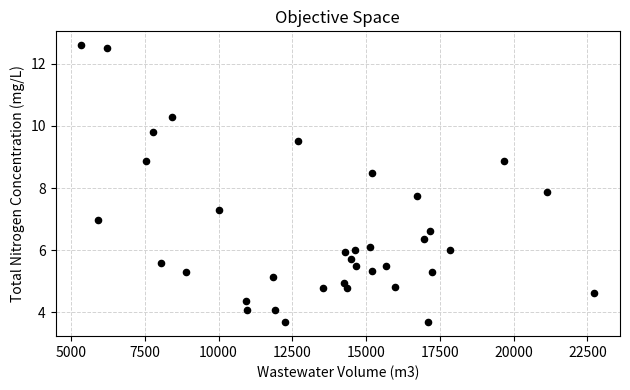

What is the range of X values (max minus min)?

17391.0